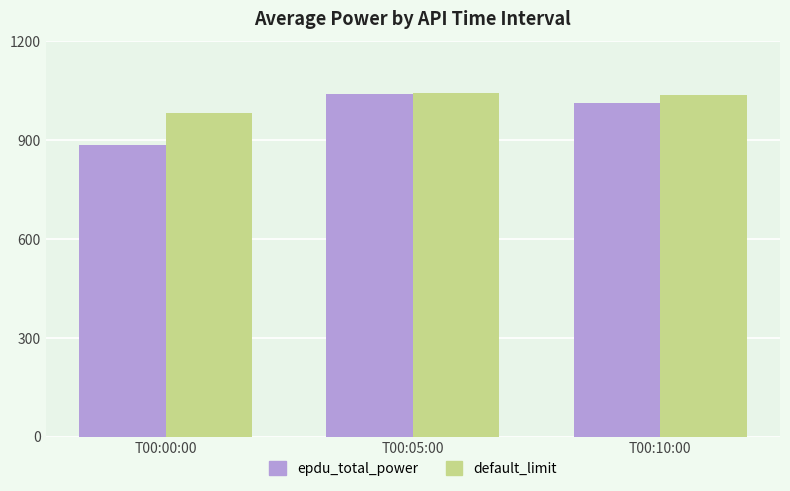

Reading left to right, list all the values displayed in this chart.

epdu_total_power: 886	1041	1013
default_limit: 983	1043	1036